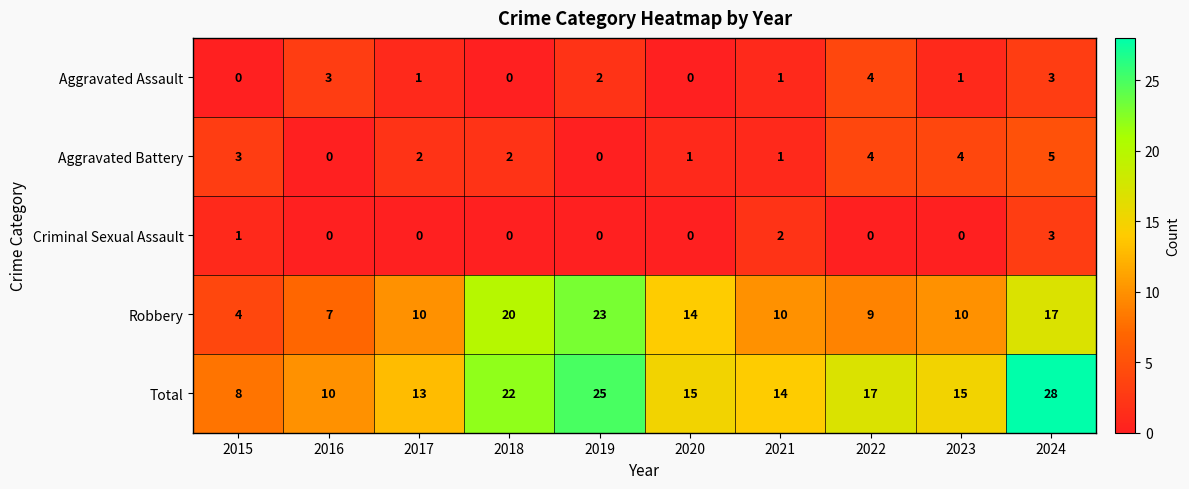

True or false: Robbery has a value of 17 at 2024.

True